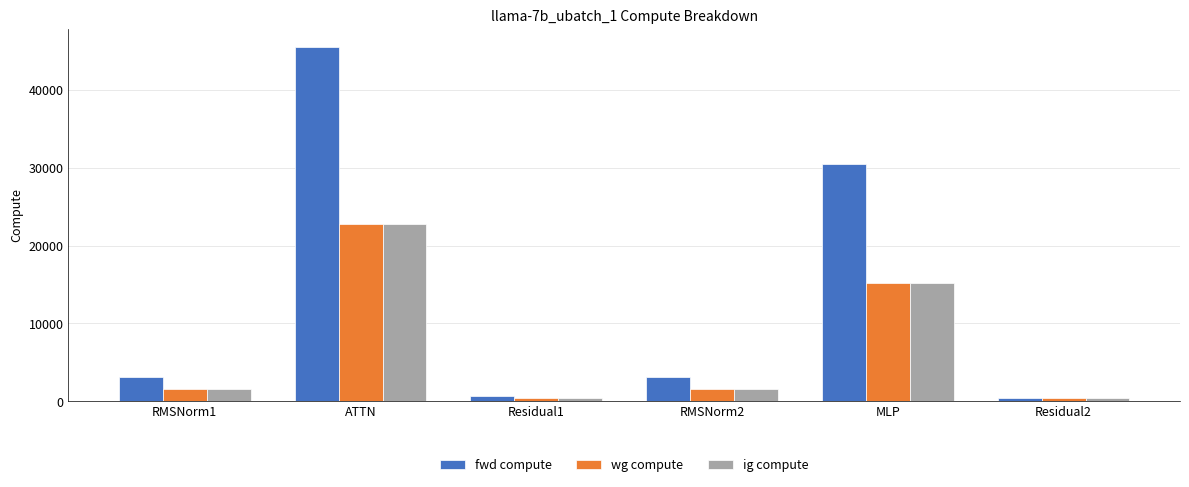

Between RMSNorm1 and ATTN, which series saw the biggest shift?

fwd compute